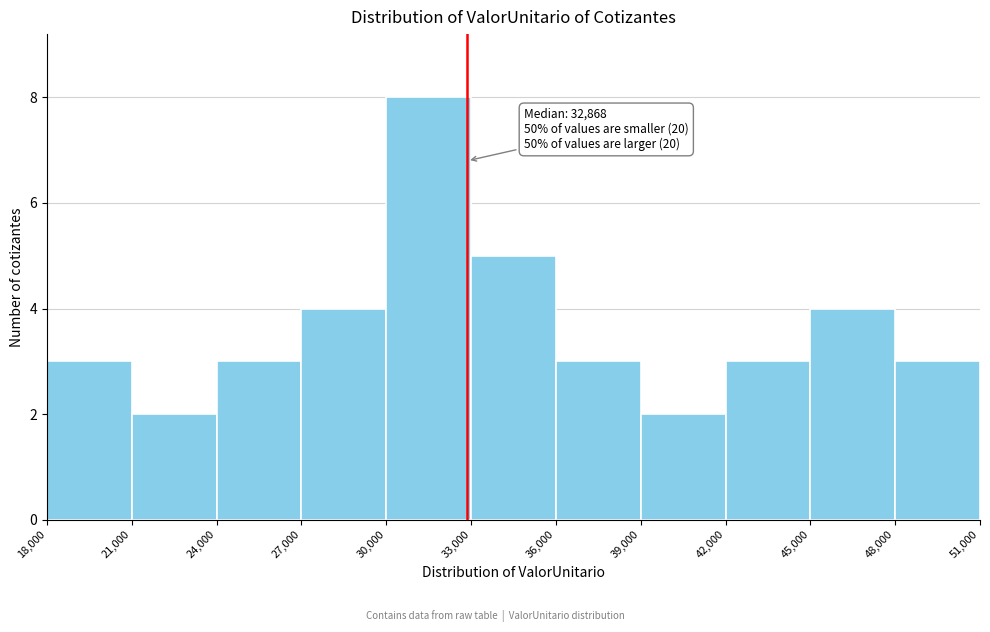

Over which range of the x-axis is the bar tallest?

30,000 to 33,000